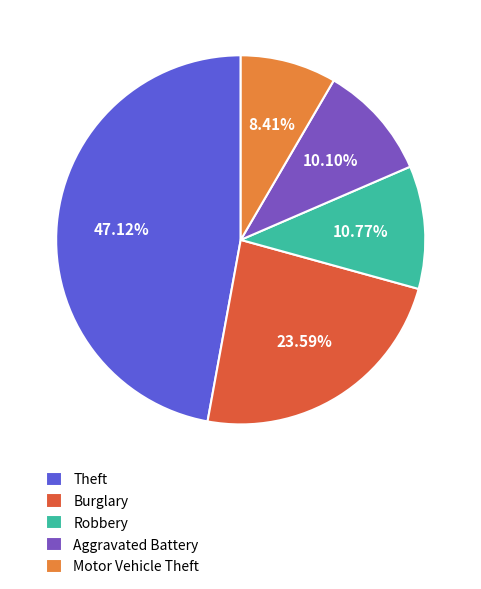

Approximately how many times larger is the value at Robbery compared to Aggravated Battery?

1.1